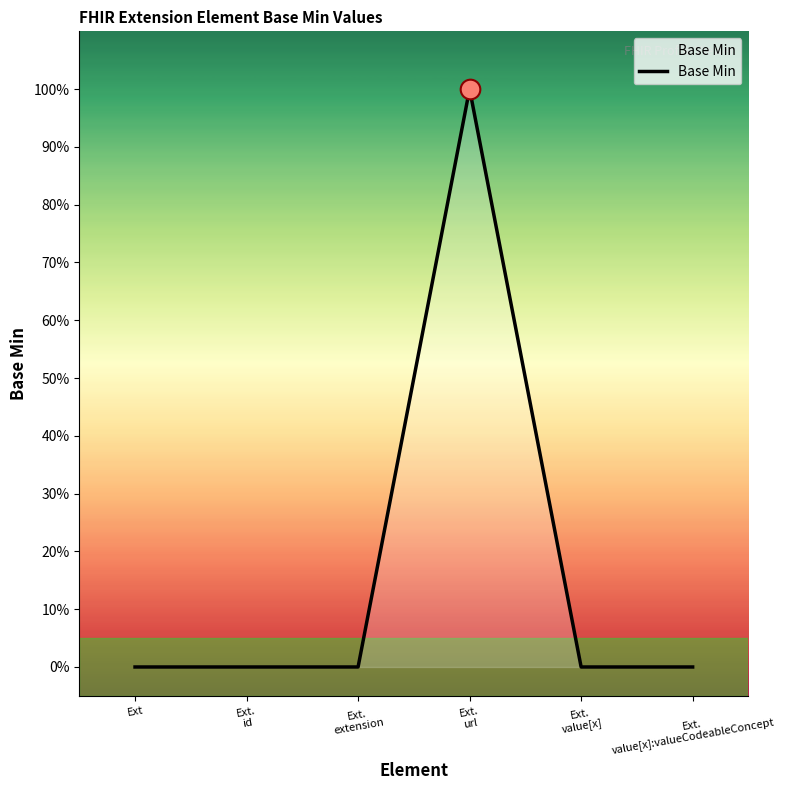

Does the chart have visible grid lines?

No